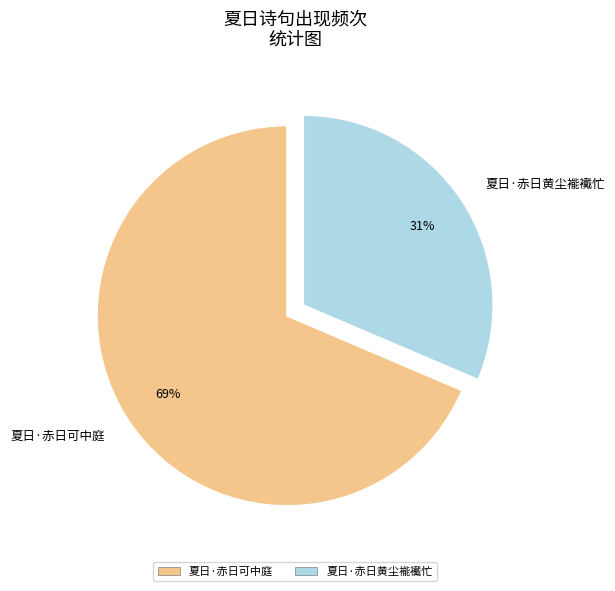

Combined, do 夏日·赤日可中庭 and 夏日·赤日黄尘褦襶忙 account for over 50%?

Yes